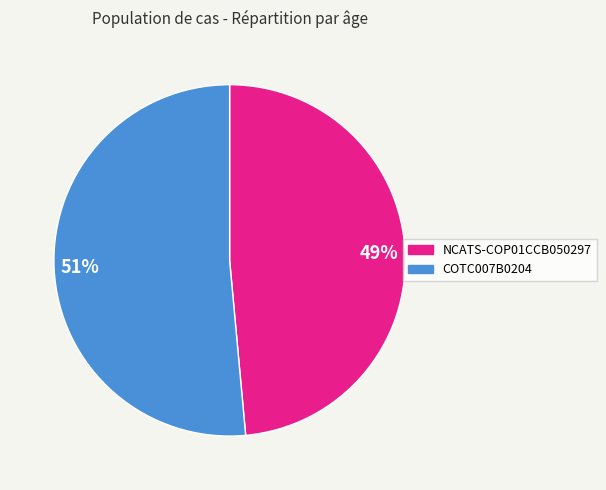

Between NCATS-COP01CCB050297 and COTC007B0204, which is larger?

COTC007B0204